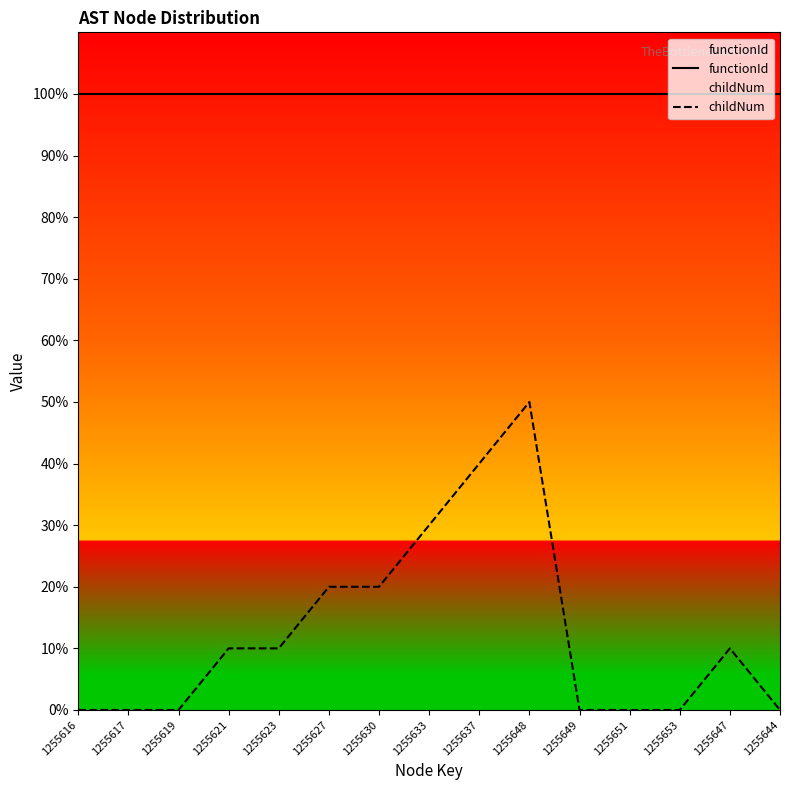

Which series has the largest total across all categories?

functionId